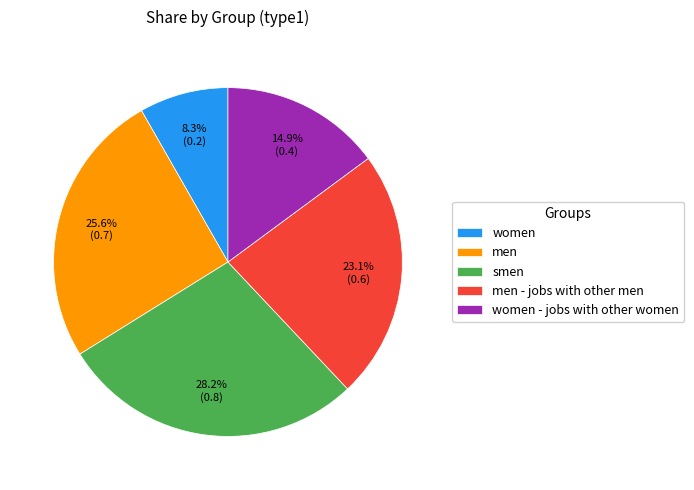

True or false: men - jobs with other men accounts for 23% of the total.

True